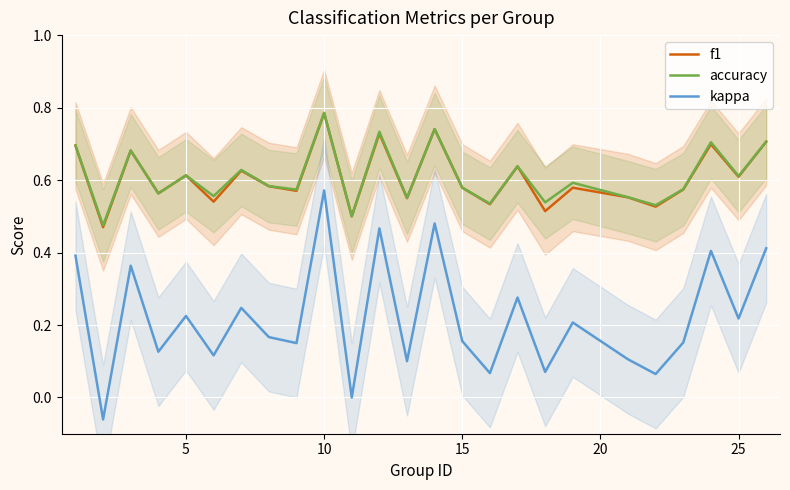

True or false: accuracy and kappa intersect in this chart.

False